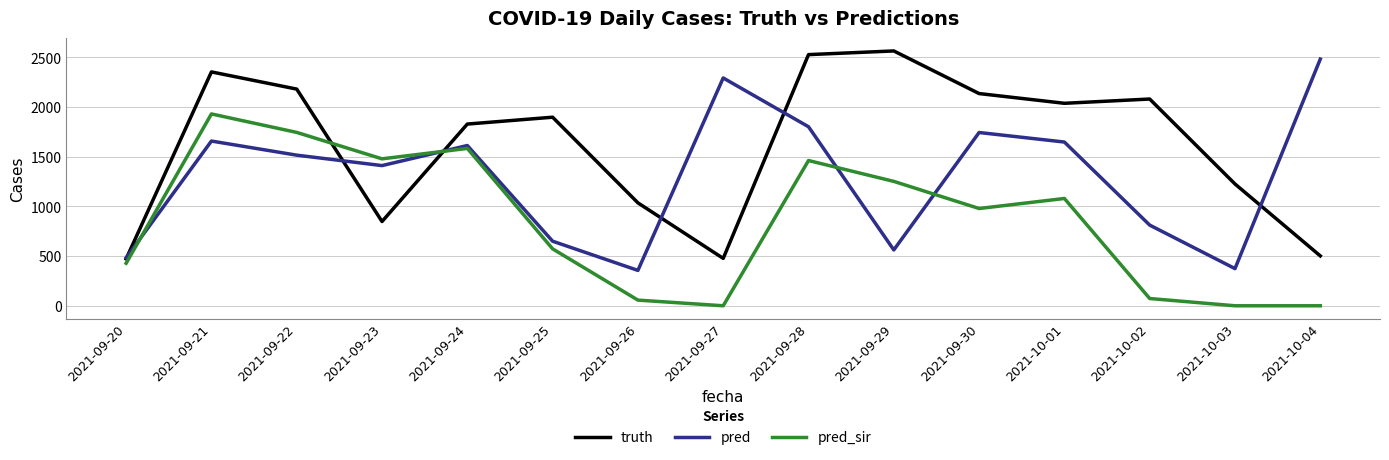

How many intersections are there between truth and pred_sir?

2